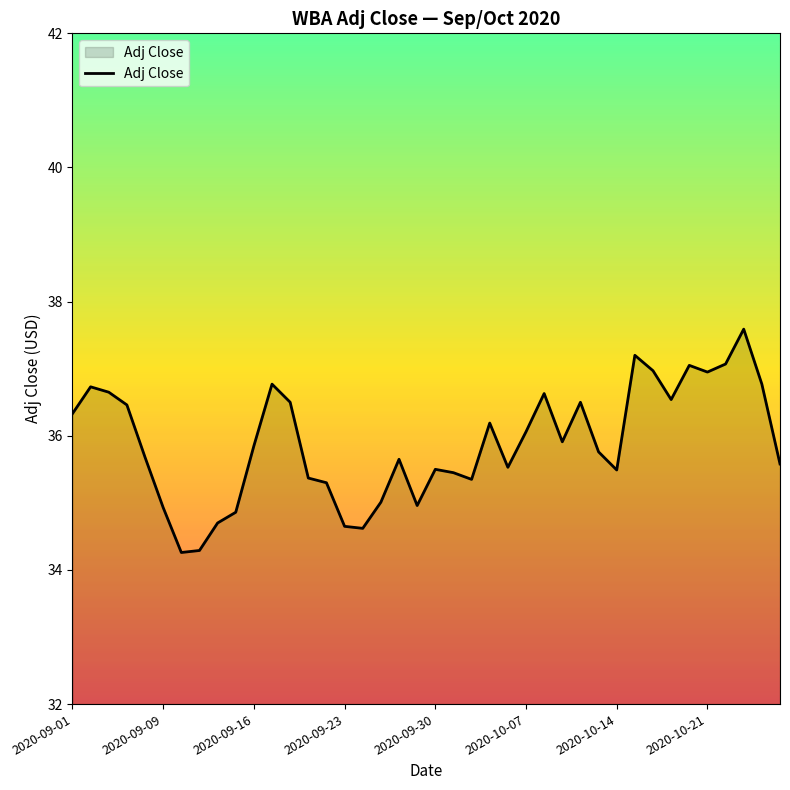

What is the maximum value shown in the chart?

37.6